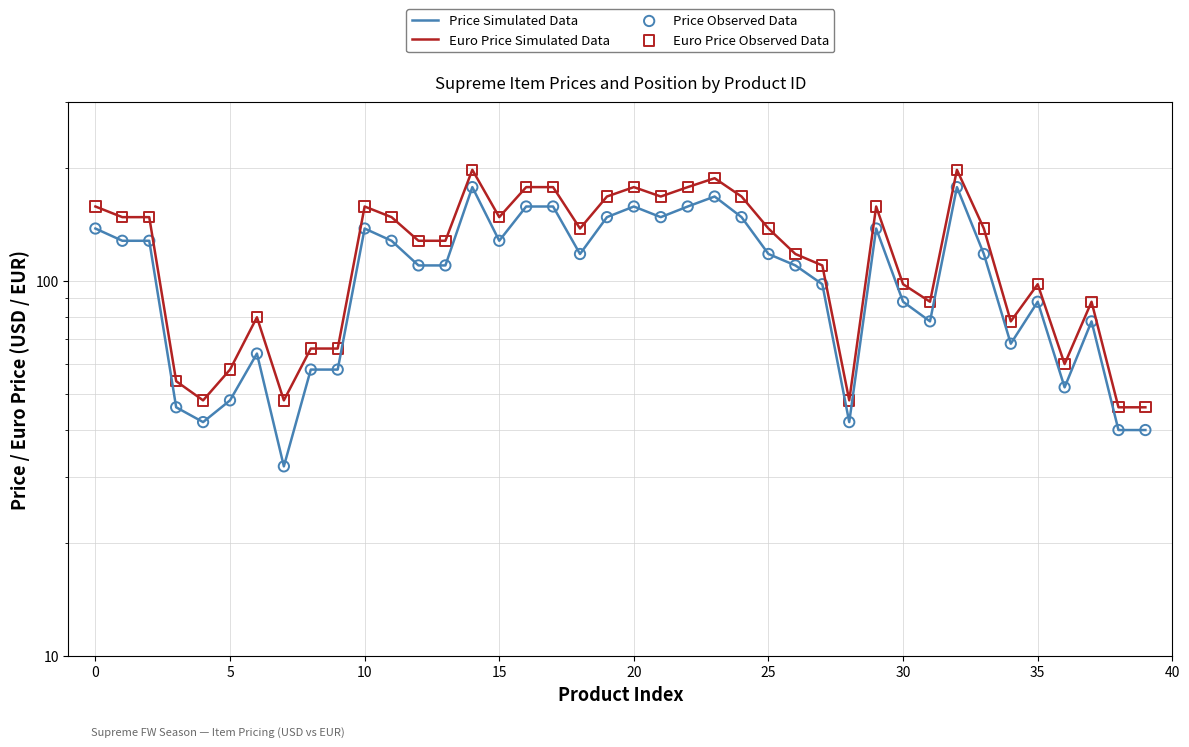

What are all the series names shown in the legend?

Price Simulated Data, Euro Price Simulated Data, Price Observed Data, Euro Price Observed Data